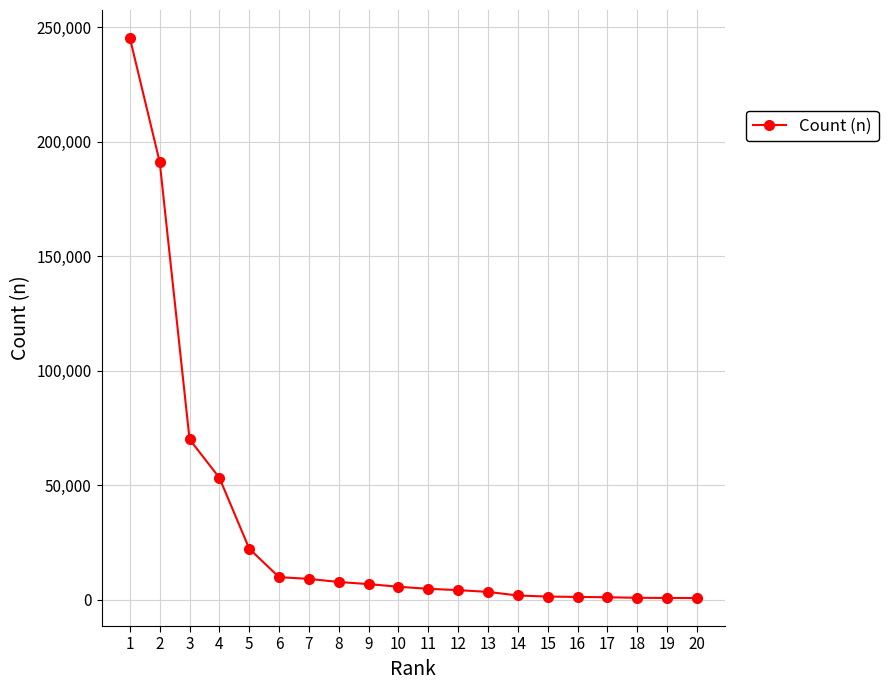

What is the greatest value displayed?

245275